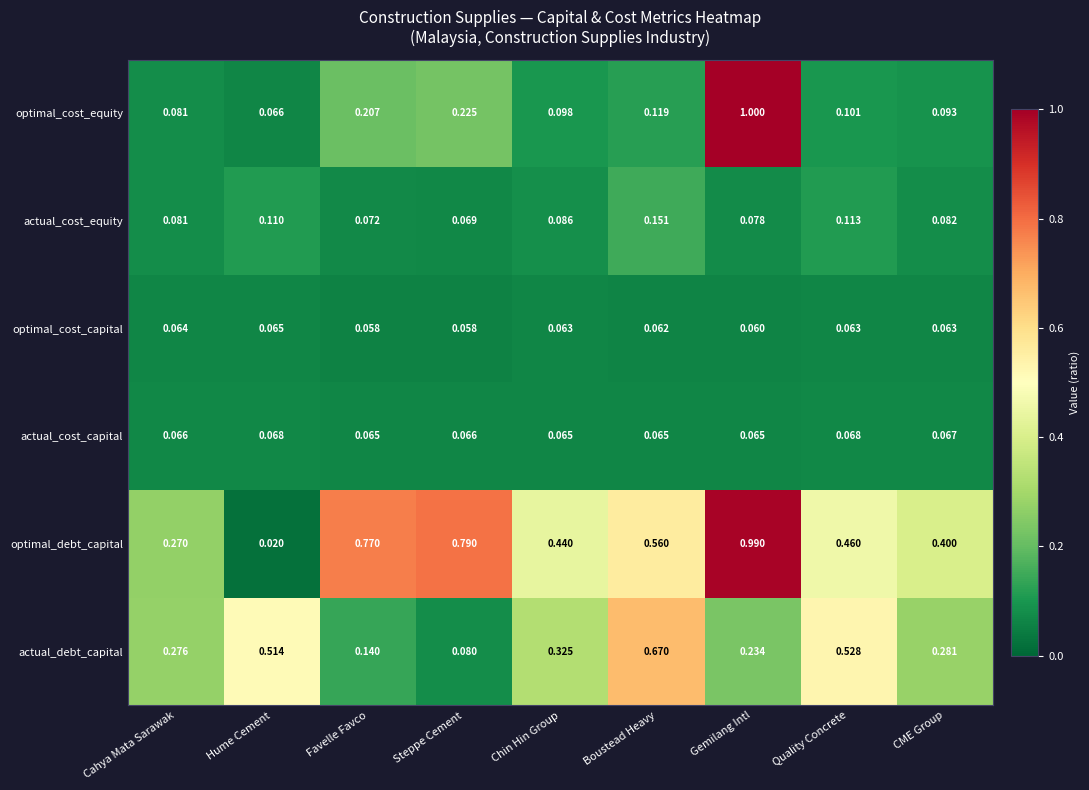

Which series has the largest range (max minus min)?

optimal_debt_capital